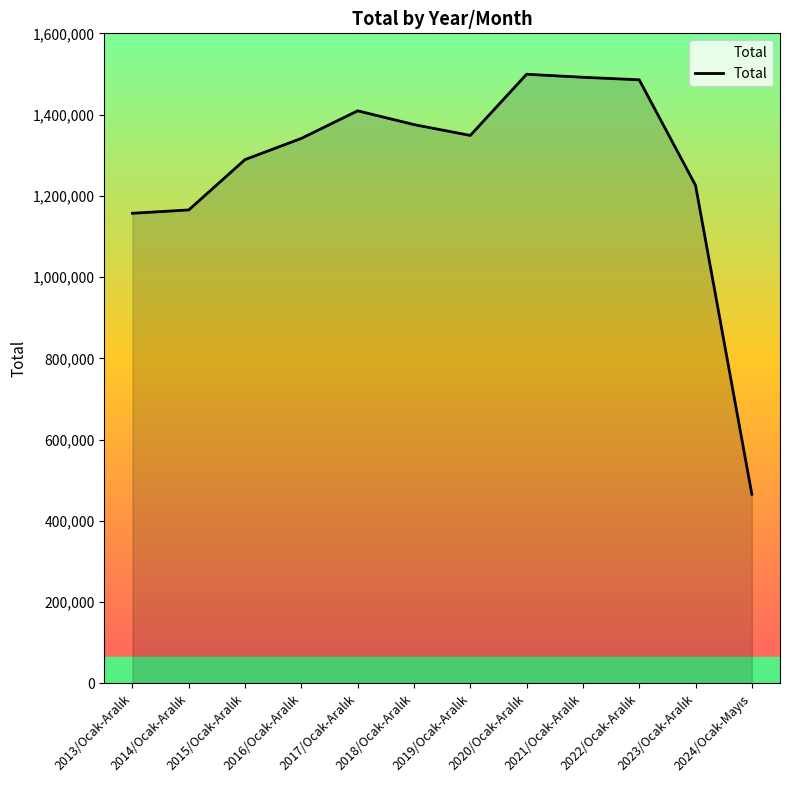

What is the greatest value displayed?

1499316